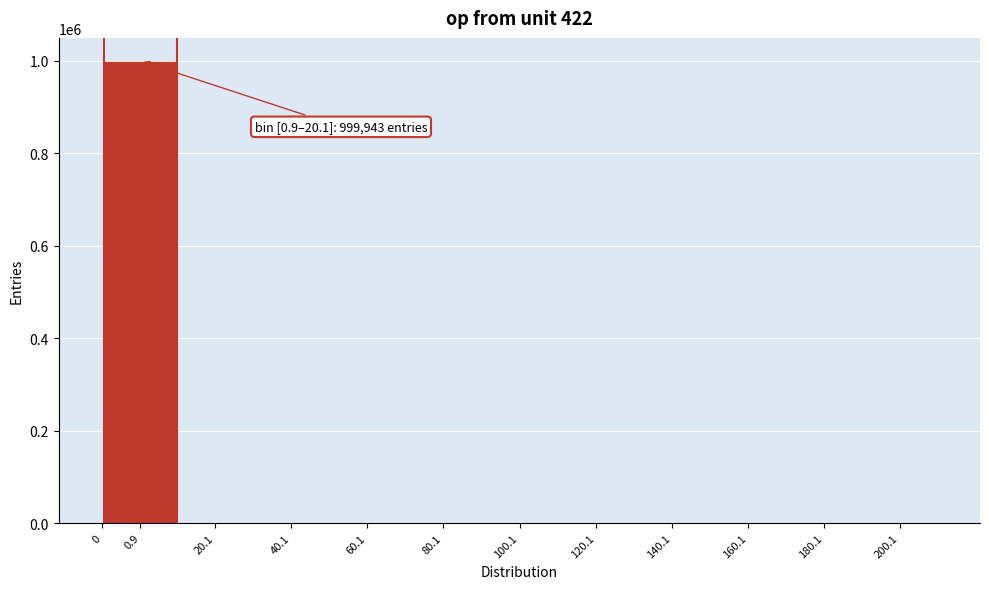

The value at 200.1 is -336544. True or false?

False